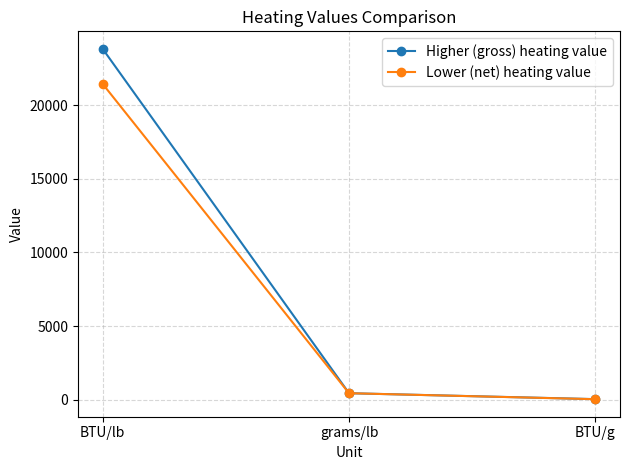

Reading left to right, list all the values displayed in this chart.

Higher (gross) heating value: 23811.0	453.6	52.5
Lower (net) heating value: 21433.0	453.6	47.3